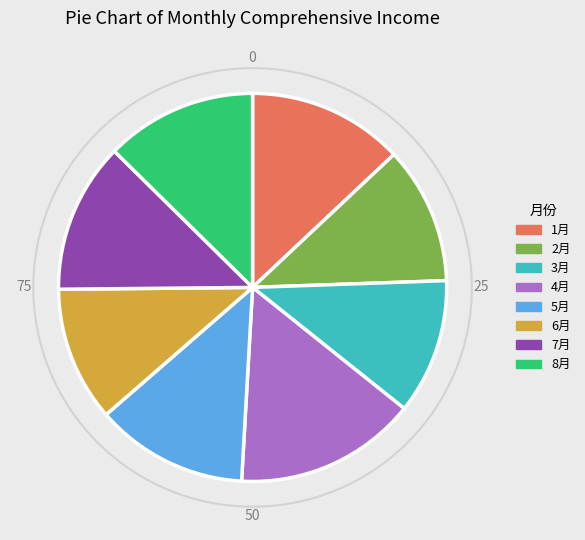

Between 8月 and 3月, which is larger?

8月